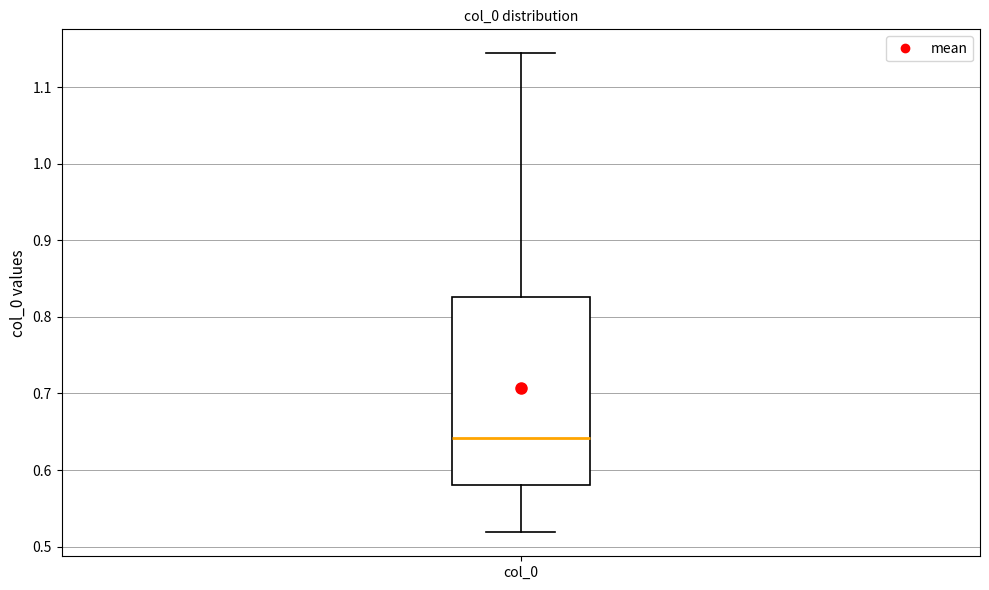

Read this box plot against the y-axis: the position of the median line, the range covered by the box, and the ends of both whiskers. The values are not printed on the chart, so give them approximately, as read against the axis.

median 0.64, box 0.58 to 0.83, whiskers 0.52 to 1.14